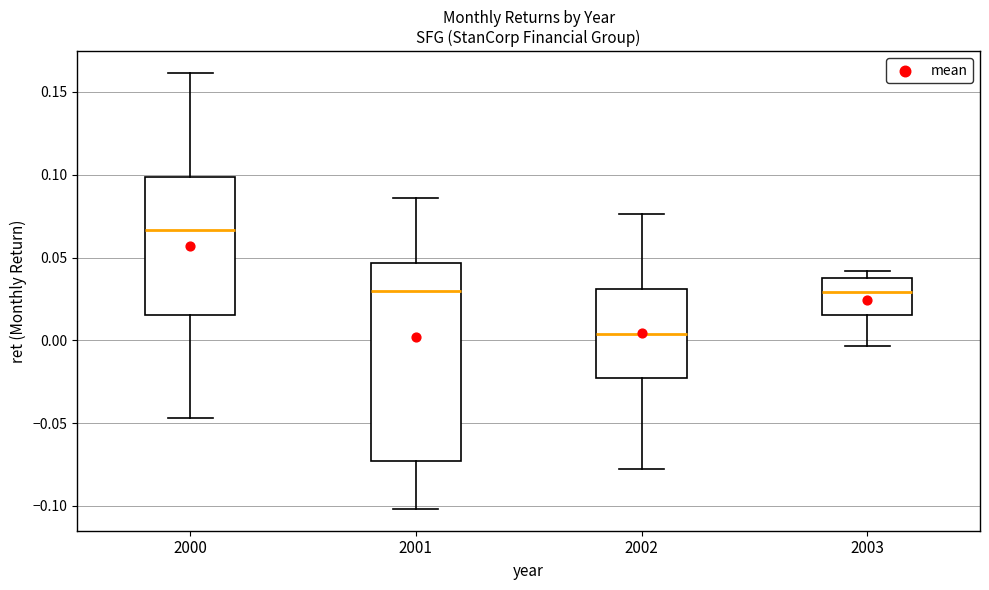

Reading left to right, transcribe this box plot: for each box, give where its median line is, the range the box spans, and where its two whiskers end, as read against the y-axis. The values are not printed on the chart, so give them approximately, as read against the axis.

2000: median 0.065, box 0.015 to 0.100, whiskers -0.045 to 0.160
2001: median 0.030, box -0.075 to 0.045, whiskers -0.100 to 0.085
2002: median 0.005, box -0.025 to 0.030, whiskers -0.080 to 0.075
2003: median 0.030, box 0.015 to 0.040, whiskers -0.005 to 0.040 (just above the box's upper edge)